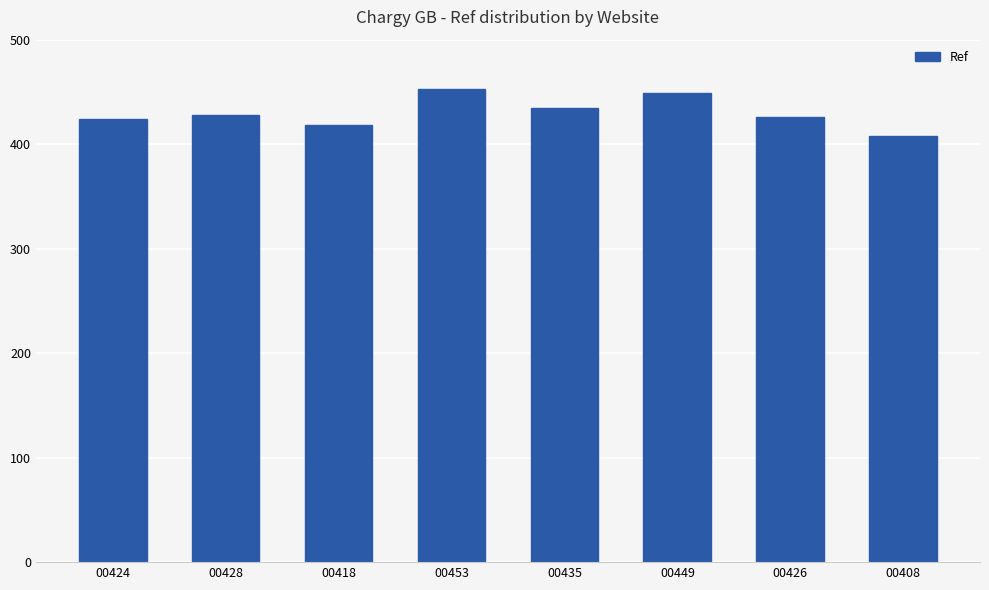

Is it true that the value at 00453 is 794?

False